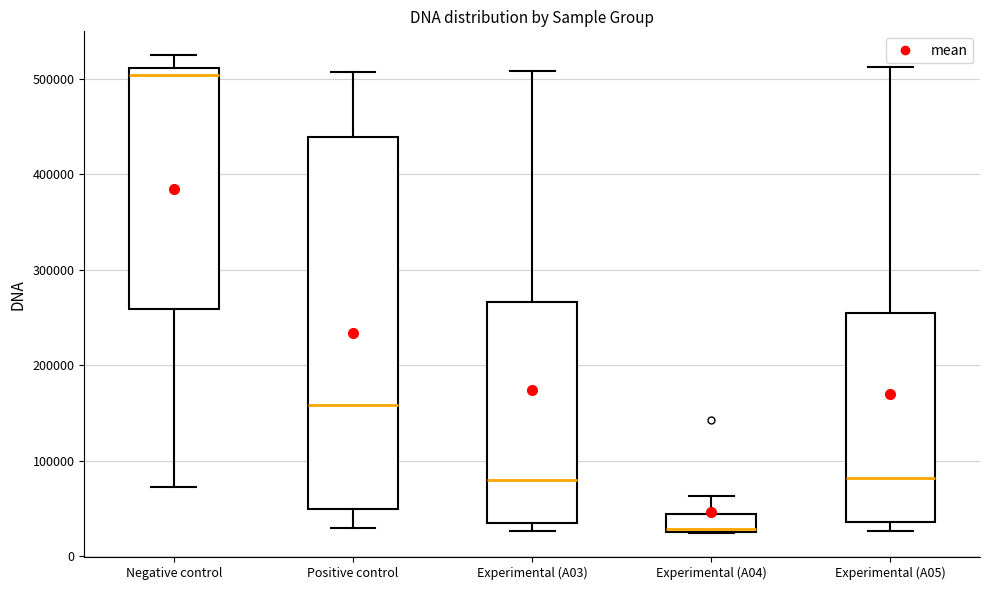

Comparing the boxes themselves (not the whiskers), which one is the tallest?

Positive control